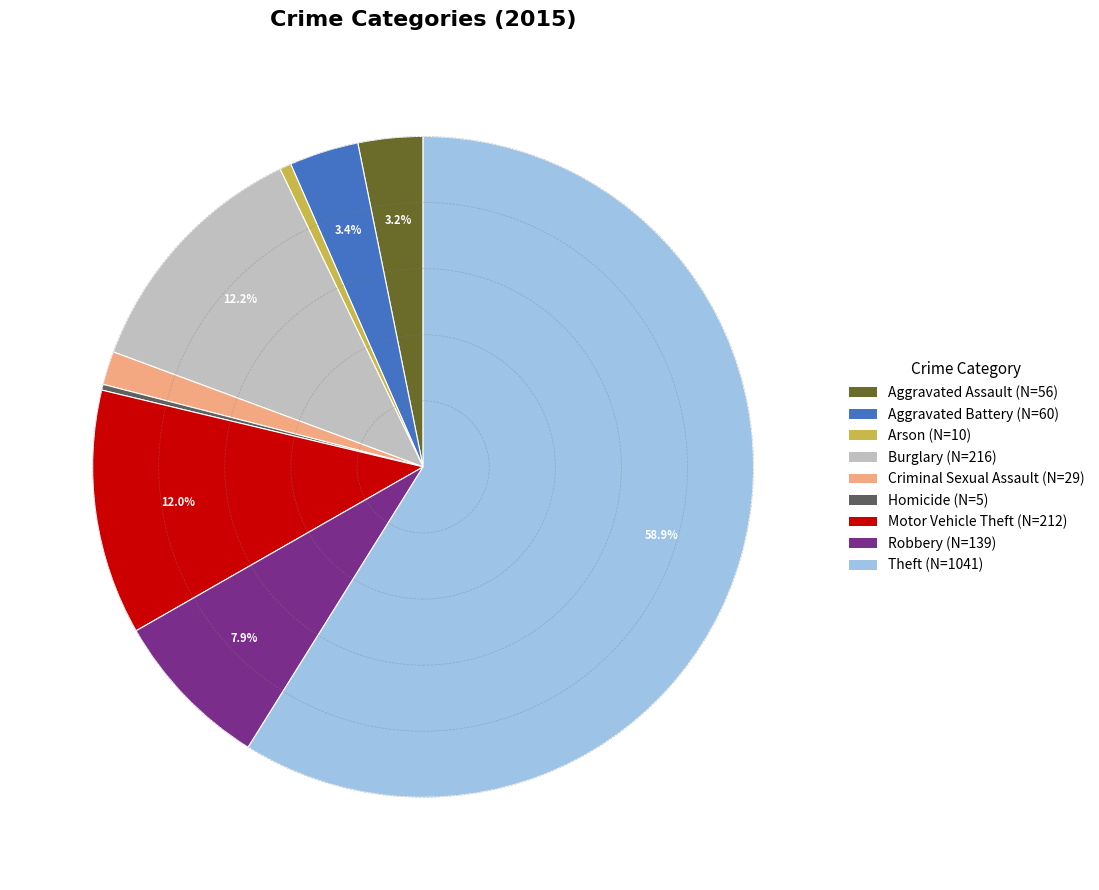

Do Aggravated Battery and Arson together represent more than half of the pie?

No